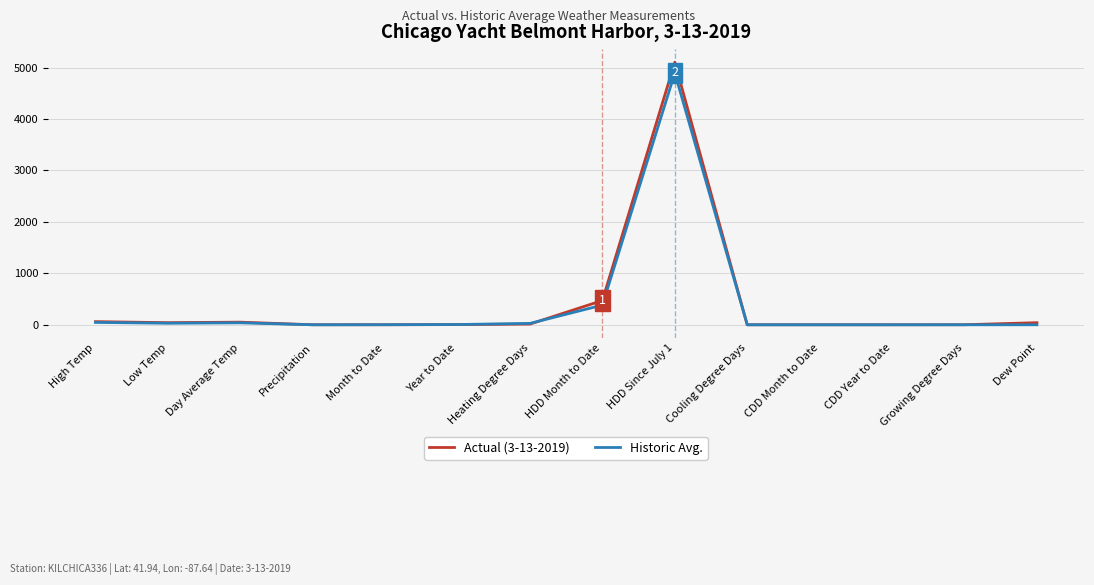

The value of Historic Avg. at CDD Year to Date is 0.0. True or false?

True